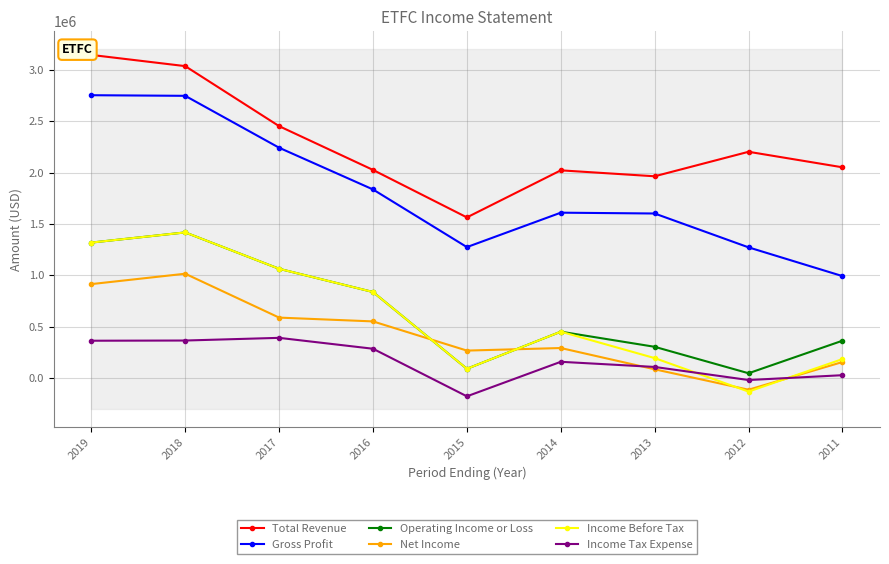

How many distinct data groups are displayed?

6